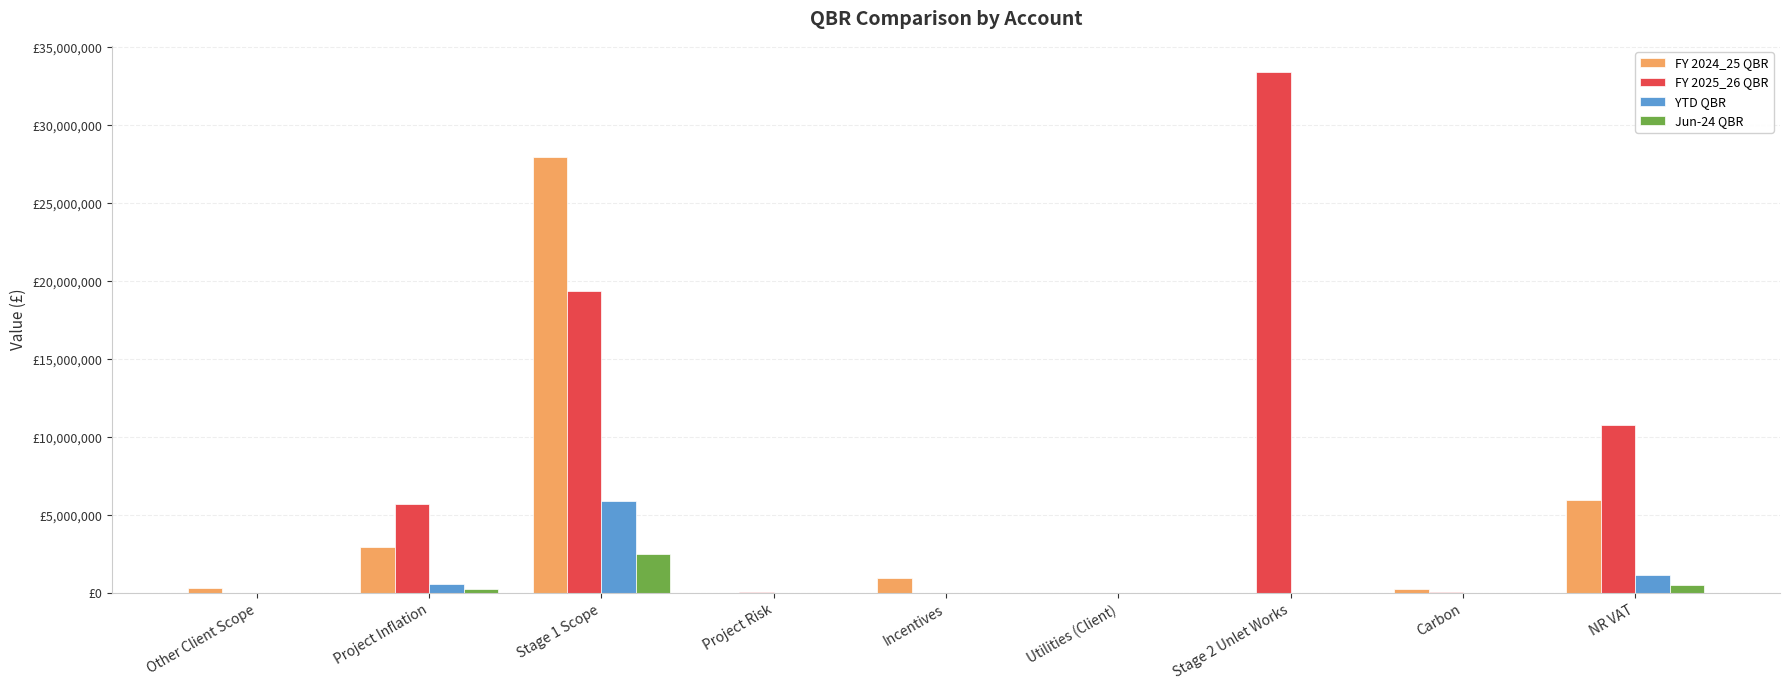

Which category has the highest value in the Jun-24 QBR series?

Stage 1 Scope